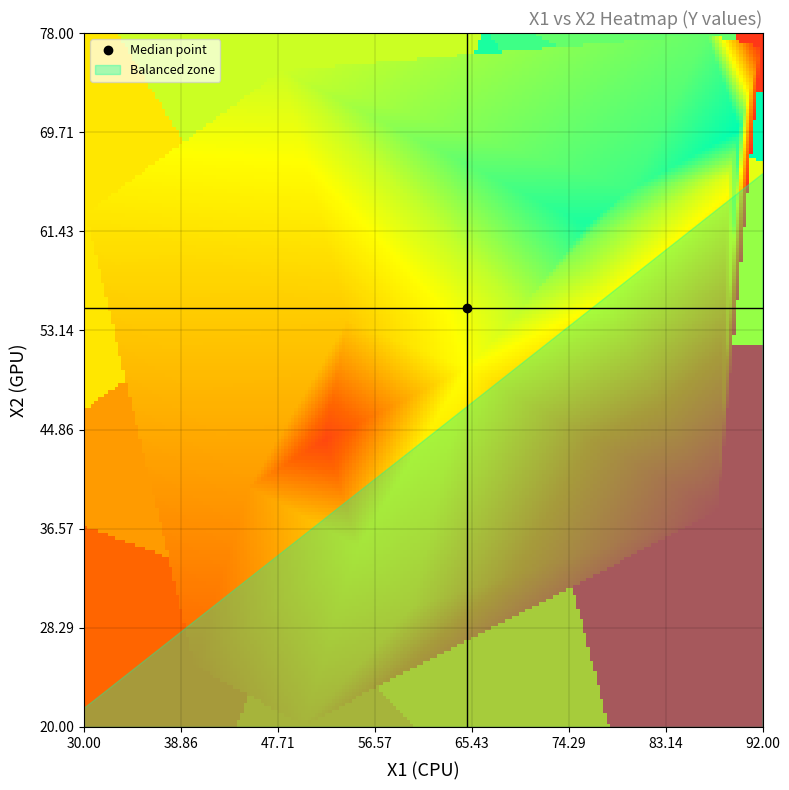

What is the smallest value displayed?

21.6